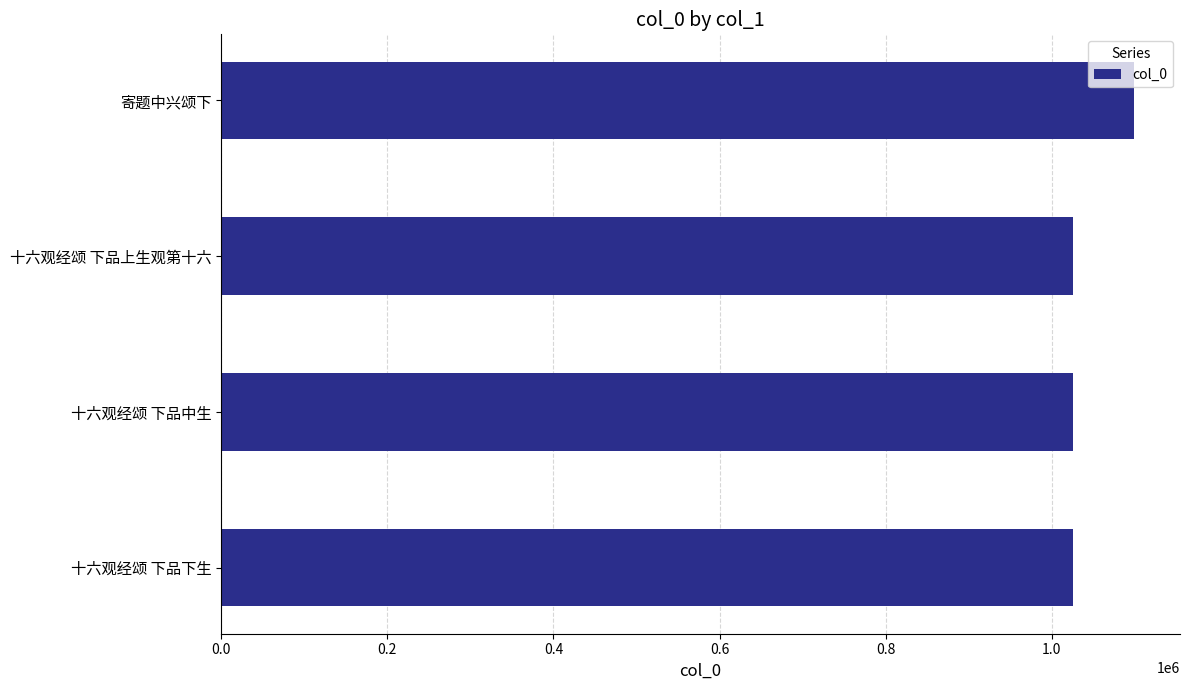

How many values are below 1025067?

2